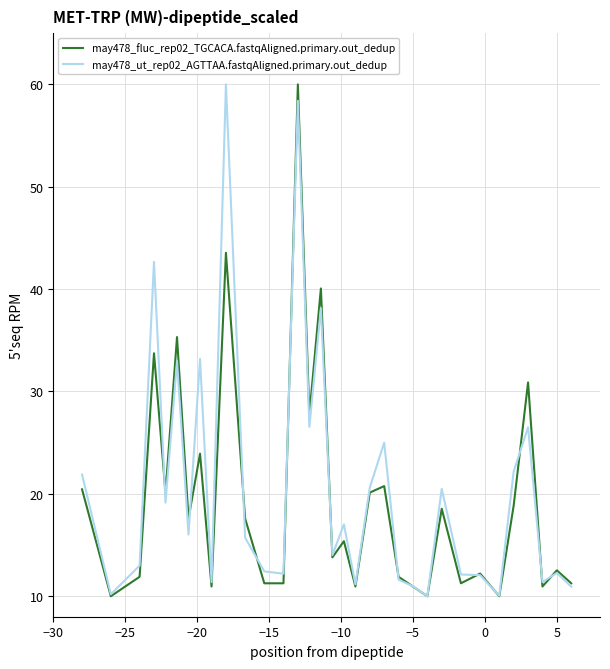

What are all the series names shown in the legend?

may478_fluc_rep02_TGCACA.fastqAligned.primary.out_dedup, may478_ut_rep02_AGTTAA.fastqAligned.primary.out_dedup